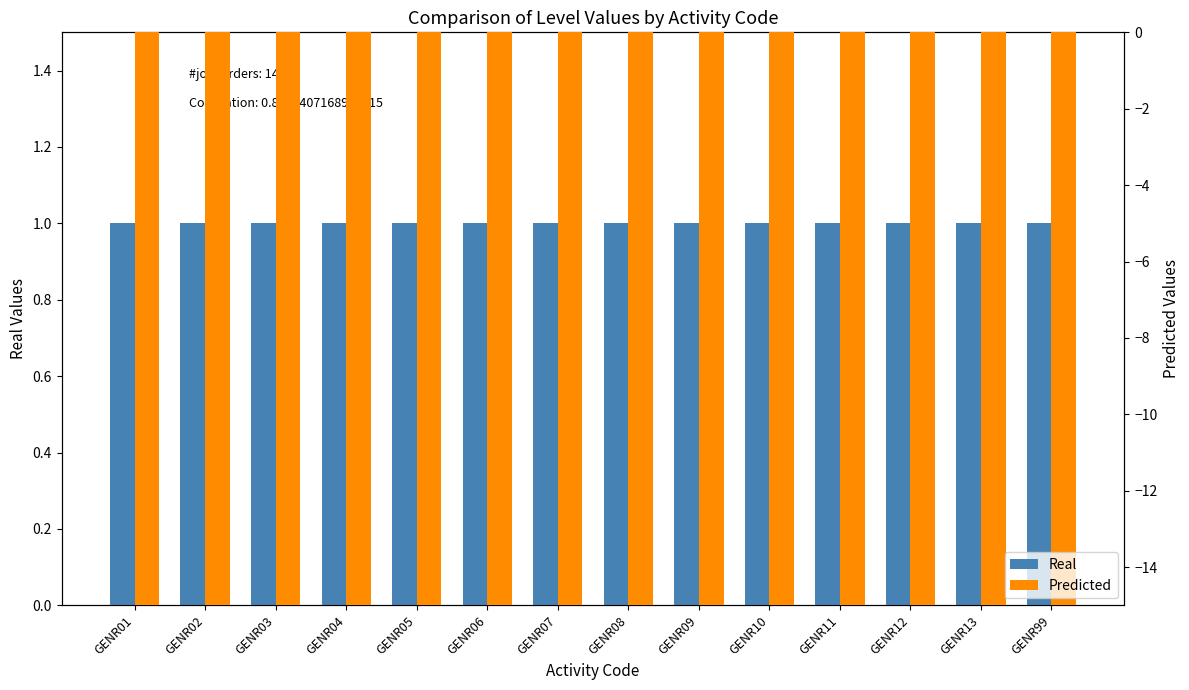

Reading left to right, extract all data points from this chart.

Real: GENR01=1	GENR02=1	GENR03=1	GENR04=1	GENR05=1	GENR06=1	GENR07=1	GENR08=1	GENR09=1	GENR10=1	GENR11=1	GENR12=1	GENR13=1	GENR99=1
Predicted: GENR01=-10000	GENR02=-10000	GENR03=-10000	GENR04=-10000	GENR05=-10000	GENR06=-10000	GENR07=-10000	GENR08=-10000	GENR09=-10000	GENR10=-10000	GENR11=-10000	GENR12=-10000	GENR13=-10000	GENR99=-10000